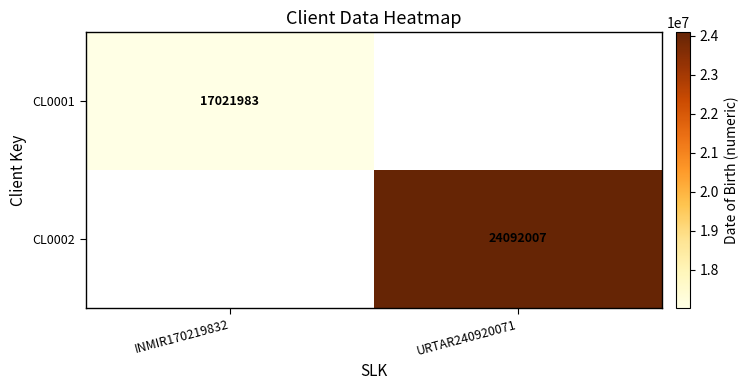

True or false: CL0001 has a value of 17021983 at INMIR170219832.

True